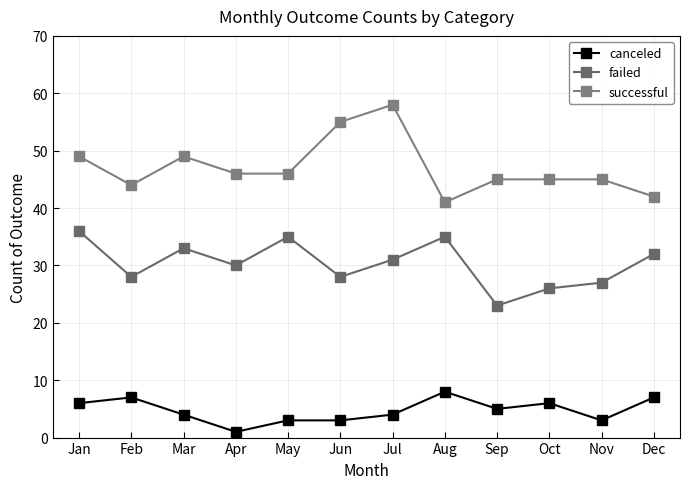

At how many categories does at least one series exceed 2?

12